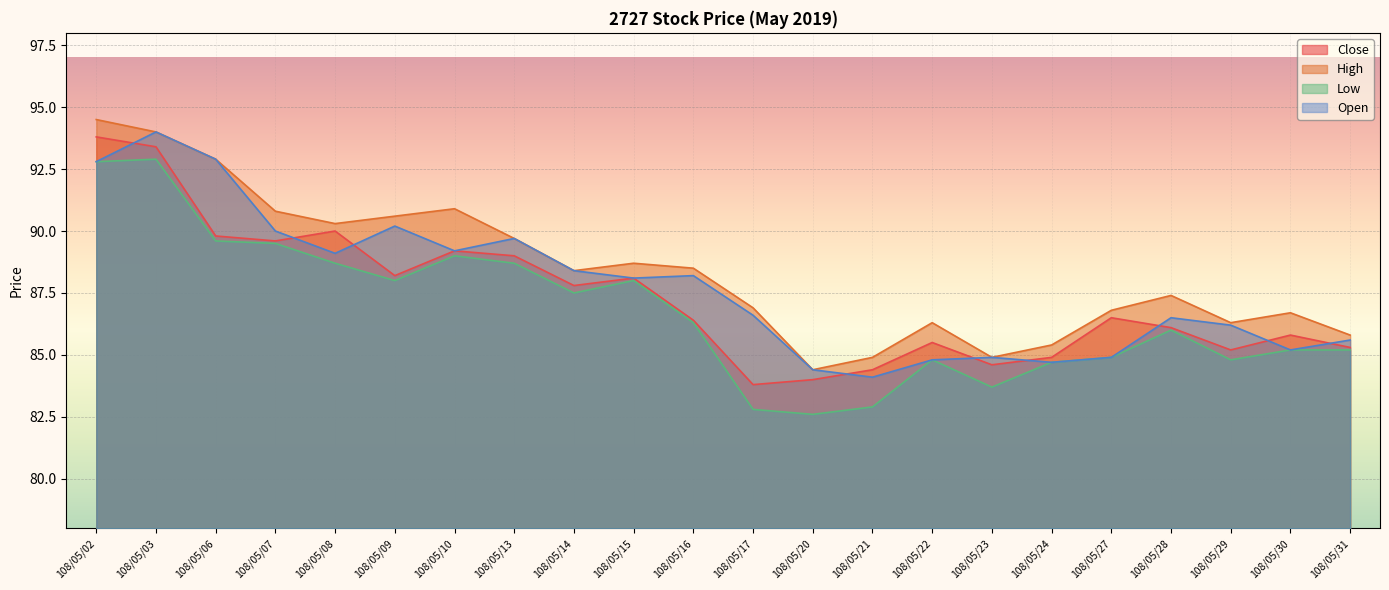

What is the value of the Open point at the 13th from the left?

84.4